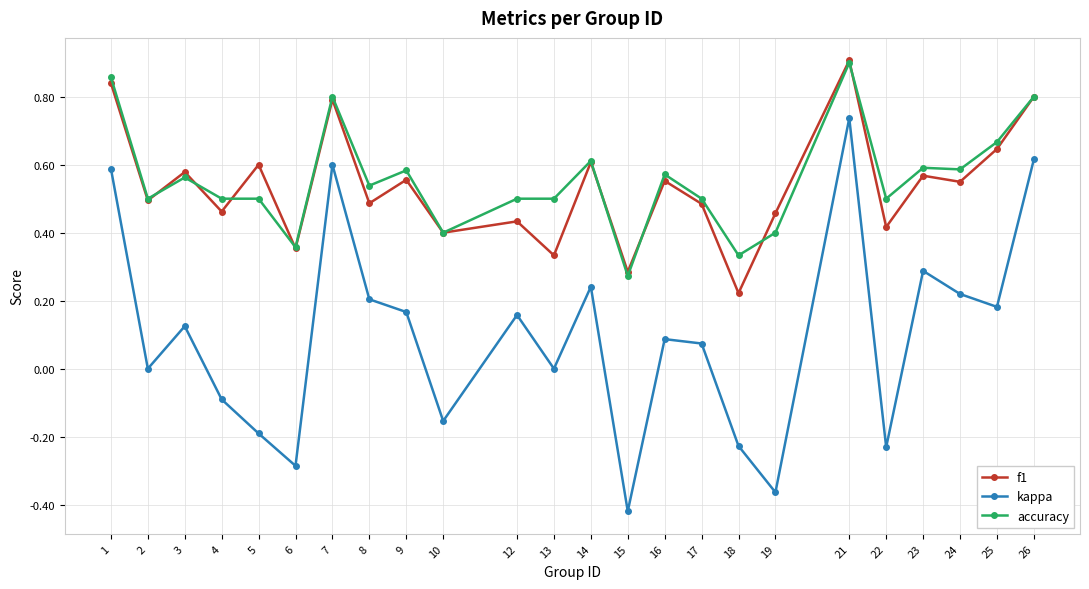

At how many categories does at least one series exceed 0?

24